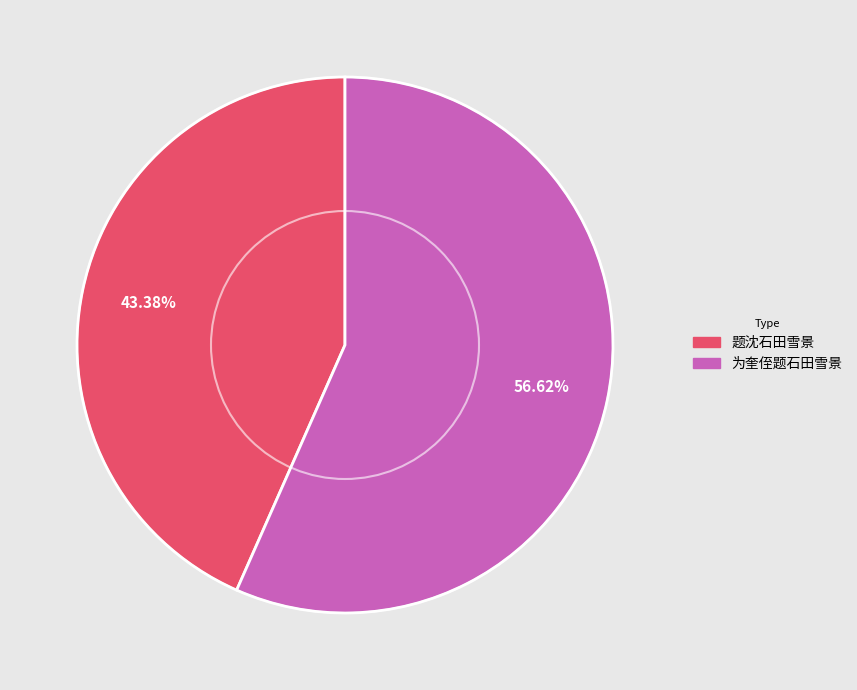

Approximately how many times larger is the value at 为奎侄题石田雪景 compared to 题沈石田雪景?

1.3